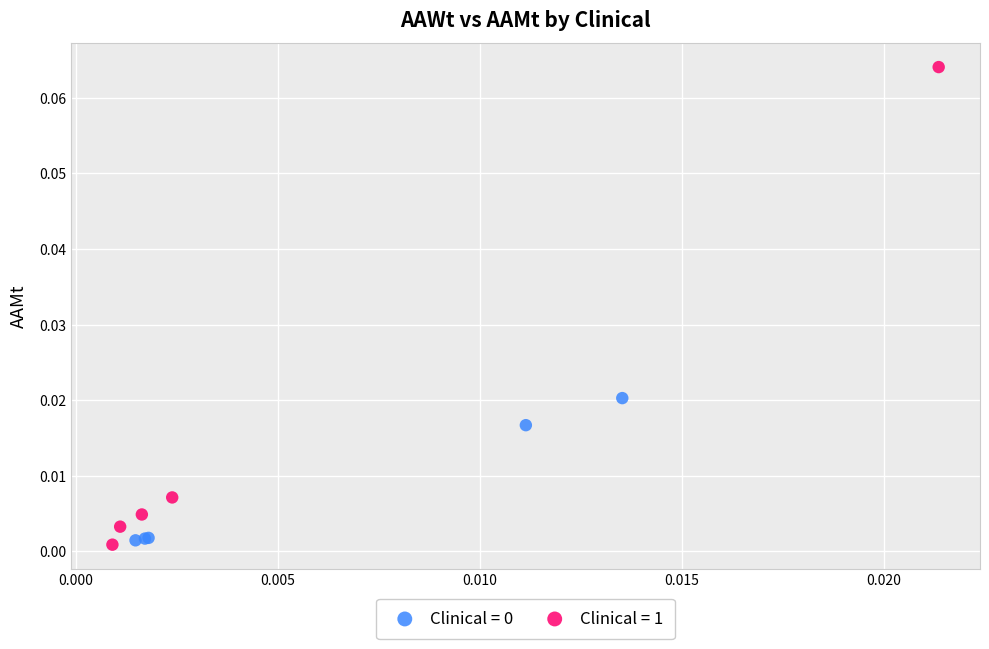

Which series contains the lowest Y value?

Clinical = 1